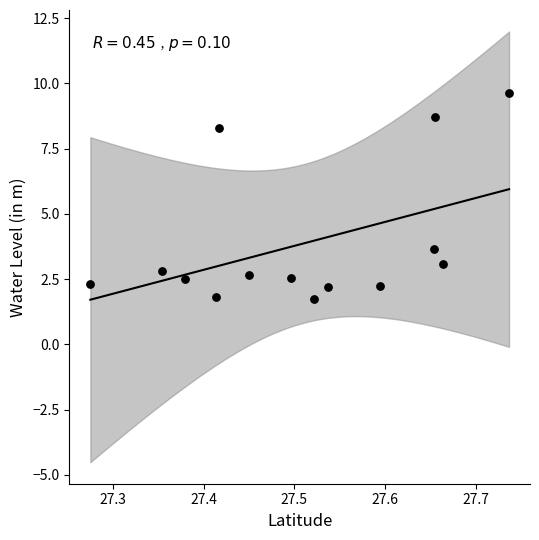

What Y value in the scatter plot is closest to 5?

3.7